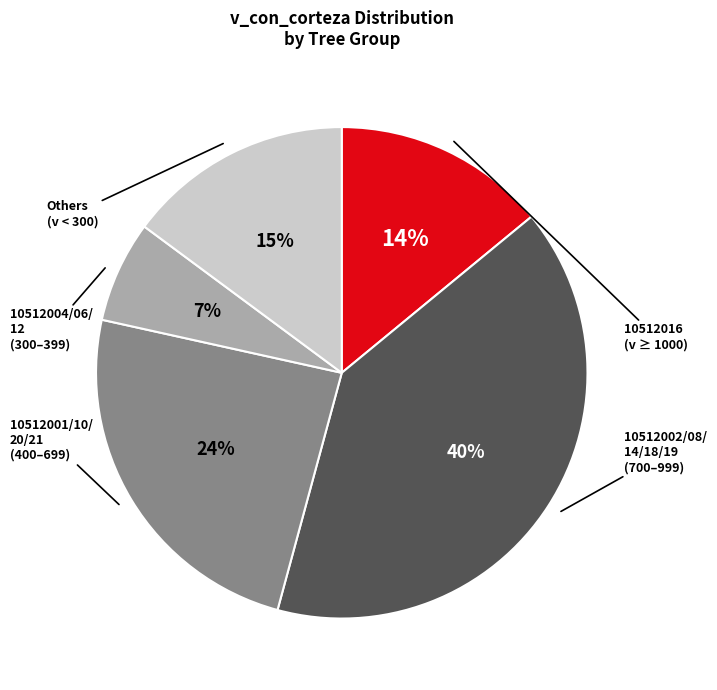

Is there any slice that represents more than half of the pie?

No